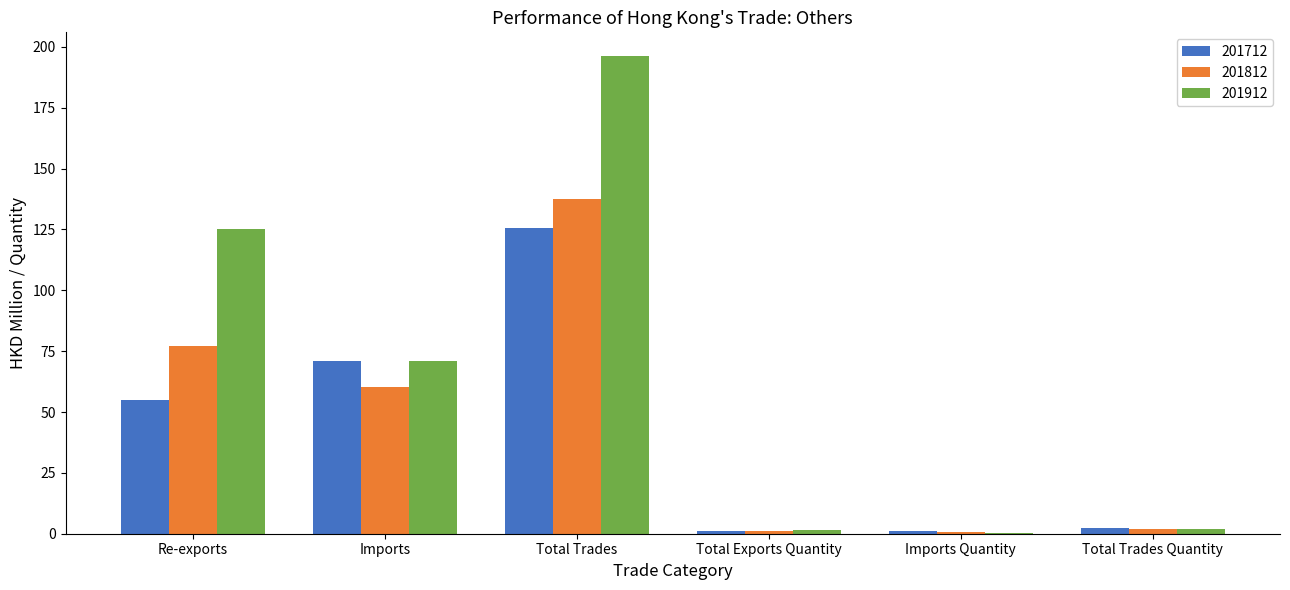

True or false: 201712 has a value of 70.8 at Imports.

True